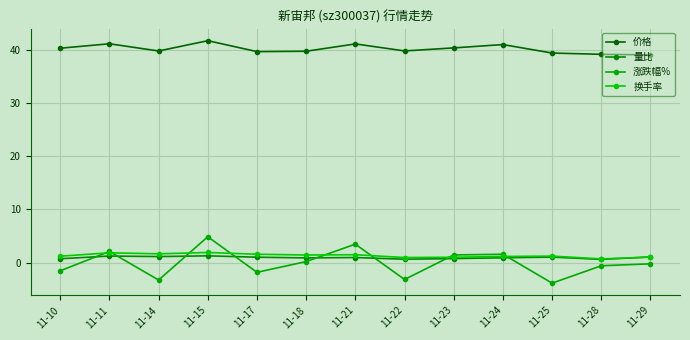

What is the total value across all series at 11-29?

41.0